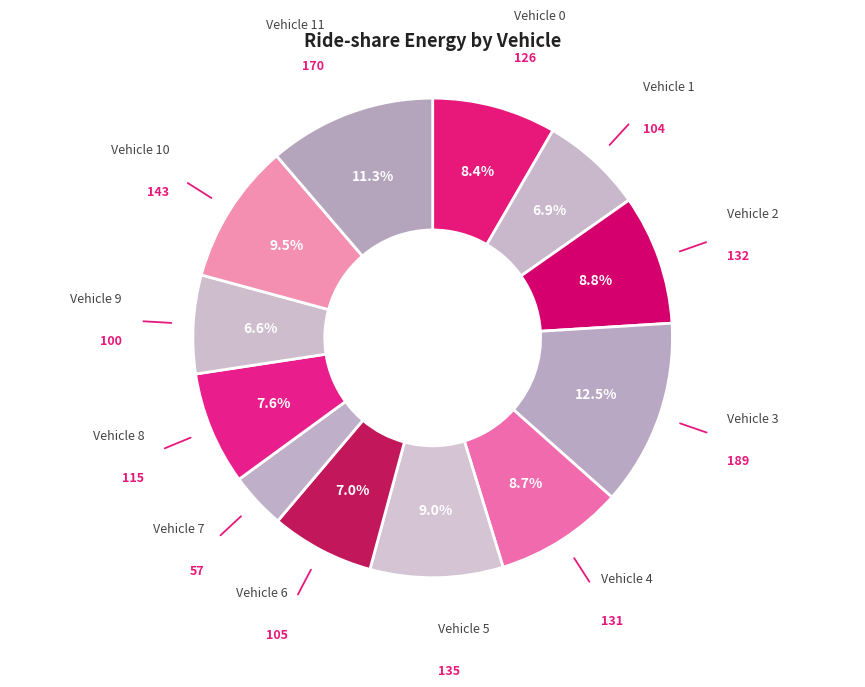

How many slices are in this pie chart?

12